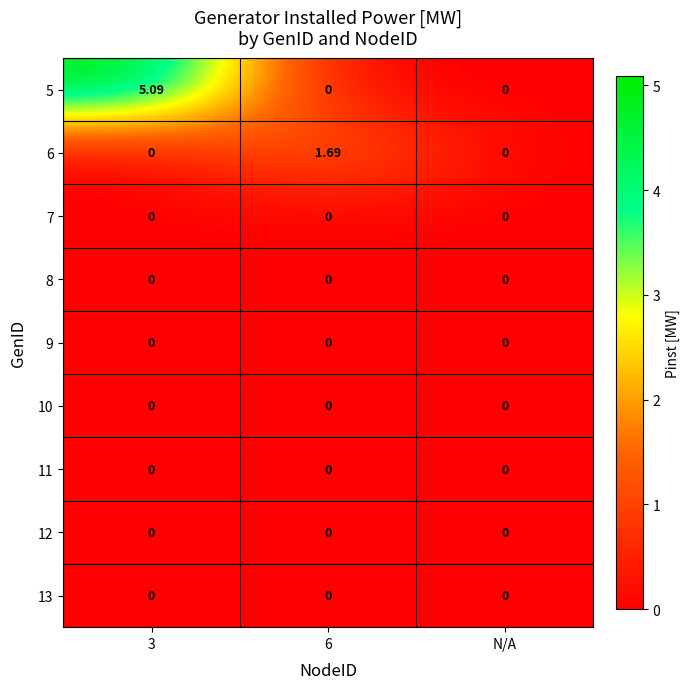

Is the value of 12 at 6 greater than the value of 5 at 3?

No